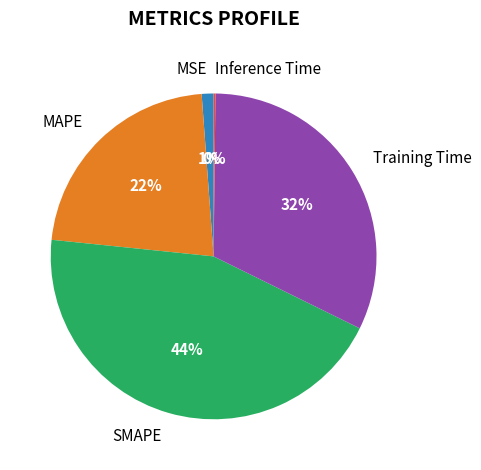

Is there a majority slice in this chart?

No